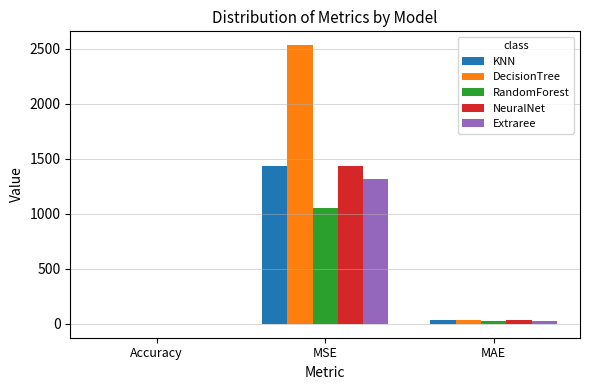

Reading left to right, list all the values displayed in this chart.

KNN: 0.1	1438.0	29.8
DecisionTree: -0.6	2534.0	35.5
RandomForest: 0.3	1054.0	25.5
NeuralNet: 0.1	1431.0	29.8
Extraree: 0.2	1316.0	27.6